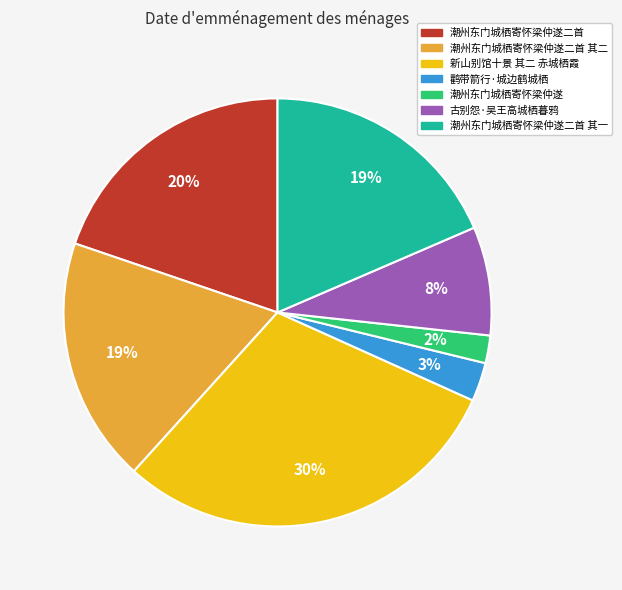

Is there any slice that represents more than half of the pie?

No